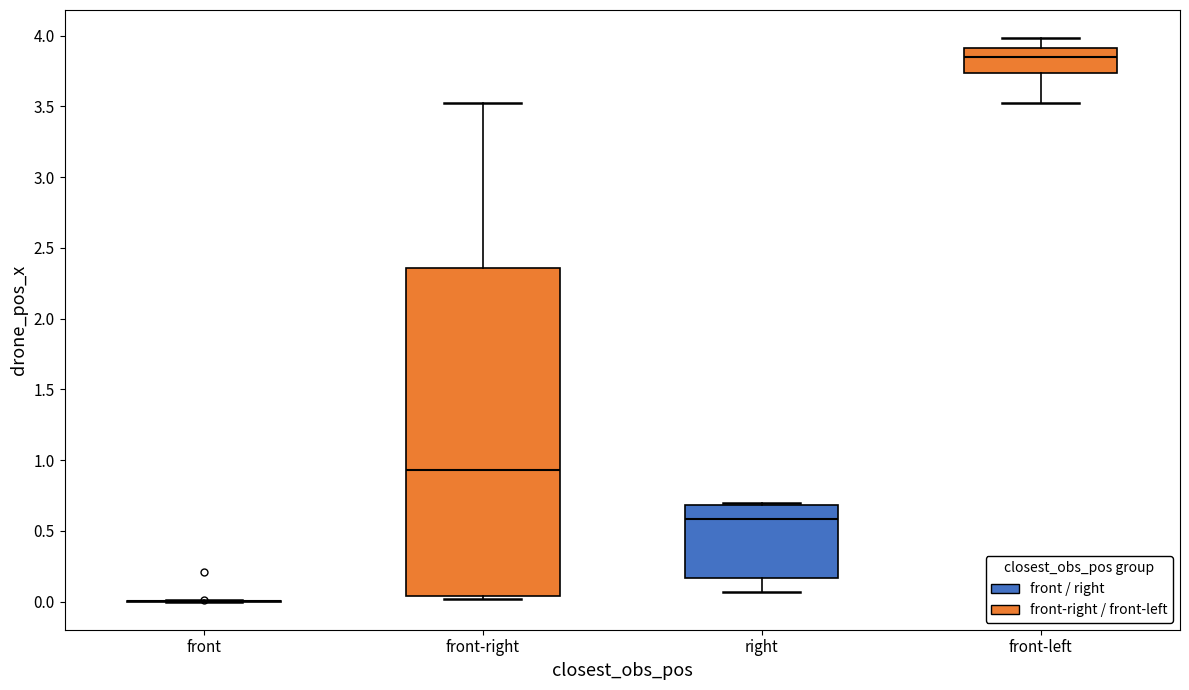

Reading left to right, transcribe this box plot: for each box, give where its median line is, the range the box spans, and where its two whiskers end, as read against the y-axis. The values are not printed on the chart, so give them approximately, as read against the axis.

front: box collapsed to a line at 0.00, whiskers 0.00 to 0.00
front-right: median 0.95, box 0.05 to 2.35, whiskers 0.00 to 3.50
right: median 0.60, box 0.15 to 0.70, whiskers 0.05 to 0.70 (just above the box's upper edge)
front-left: median 3.85, box 3.75 to 3.90, whiskers 3.50 to 4.00